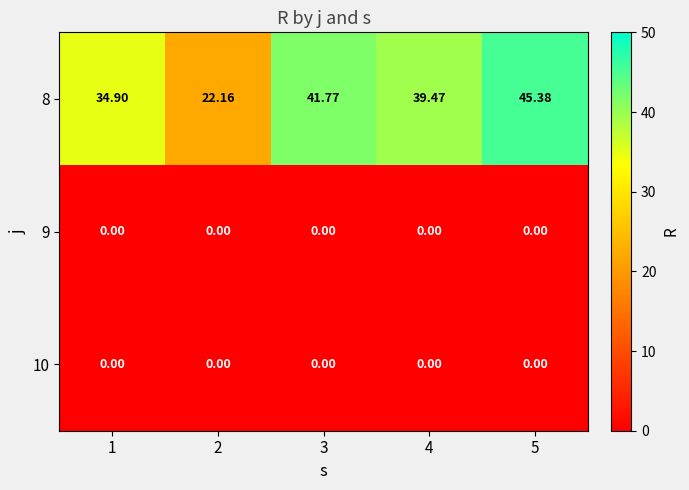

Is the value of 10 at 4 greater than the value of 8 at 3?

No